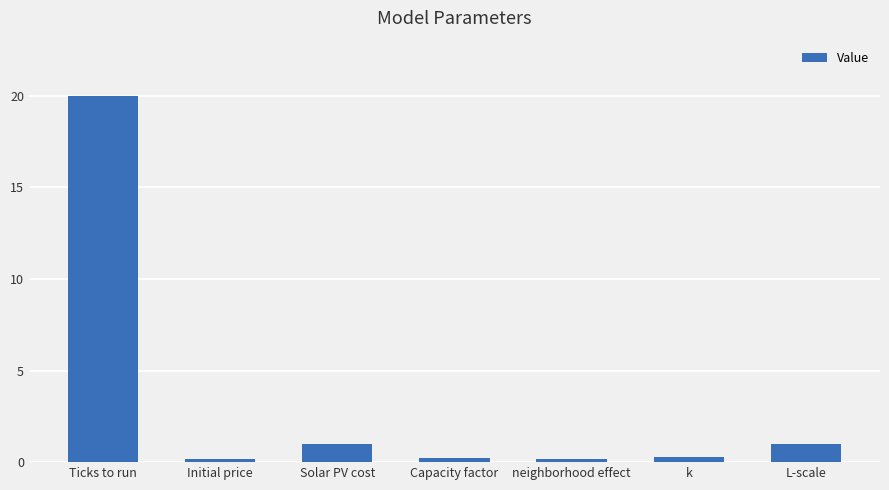

What is the approximate value at L-scale?

1.0